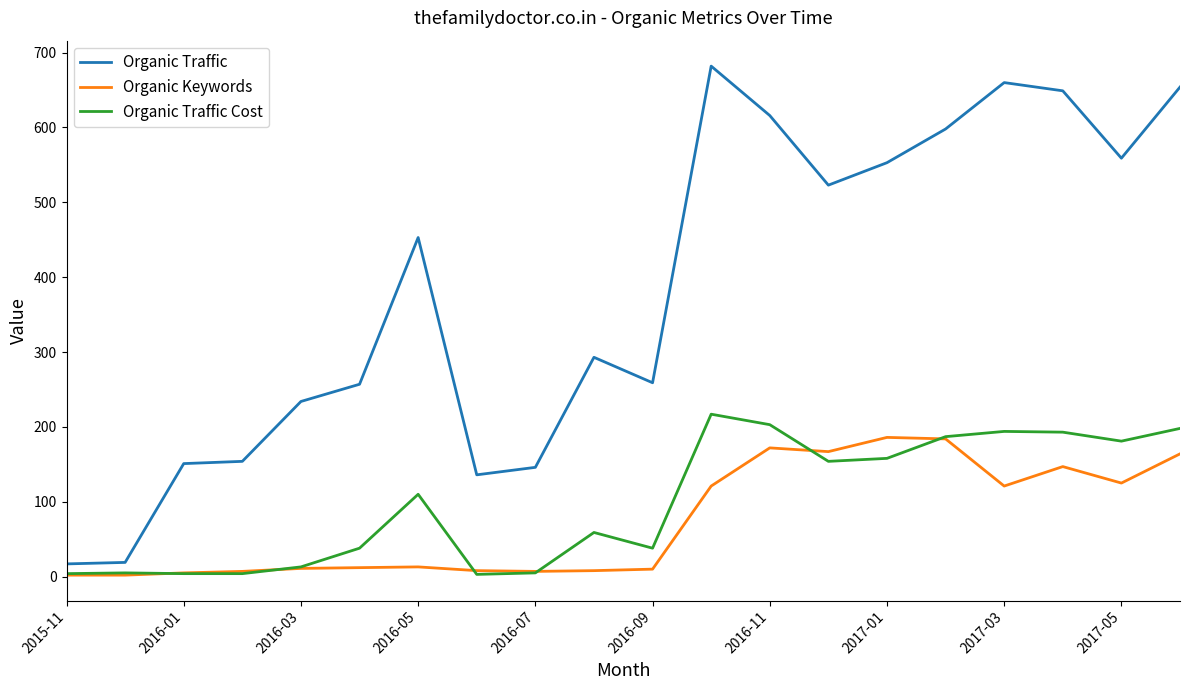

What are all the series names shown in the legend?

Organic Traffic, Organic Keywords, Organic Traffic Cost